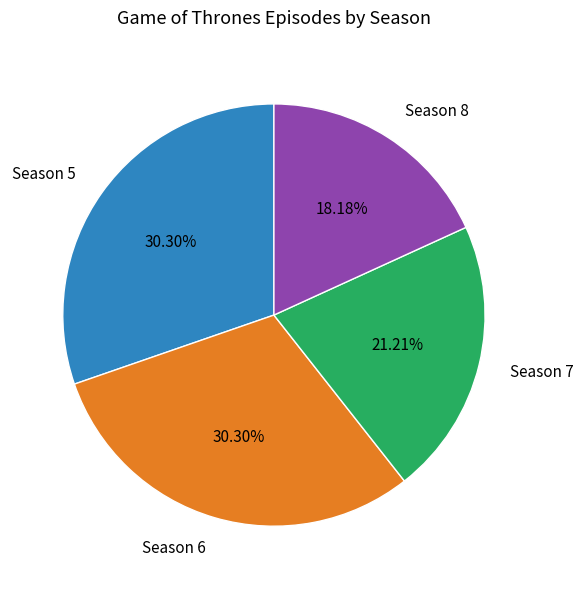

What is the smallest slice in the pie chart?

Season 8